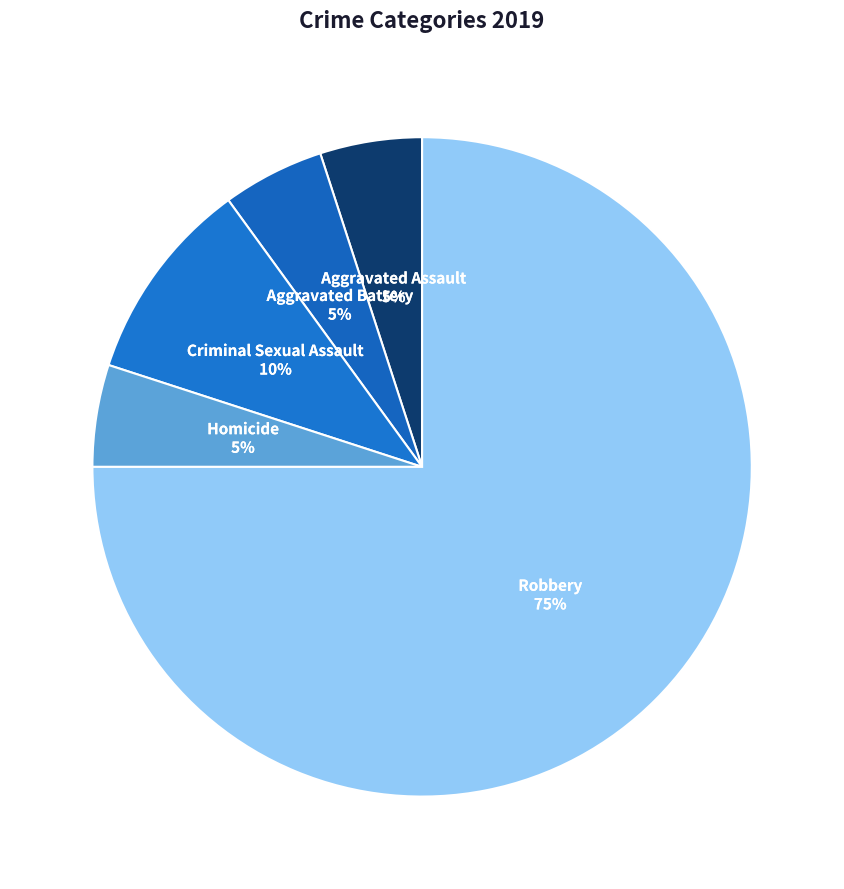

Which category has the biggest portion of the pie?

Robbery